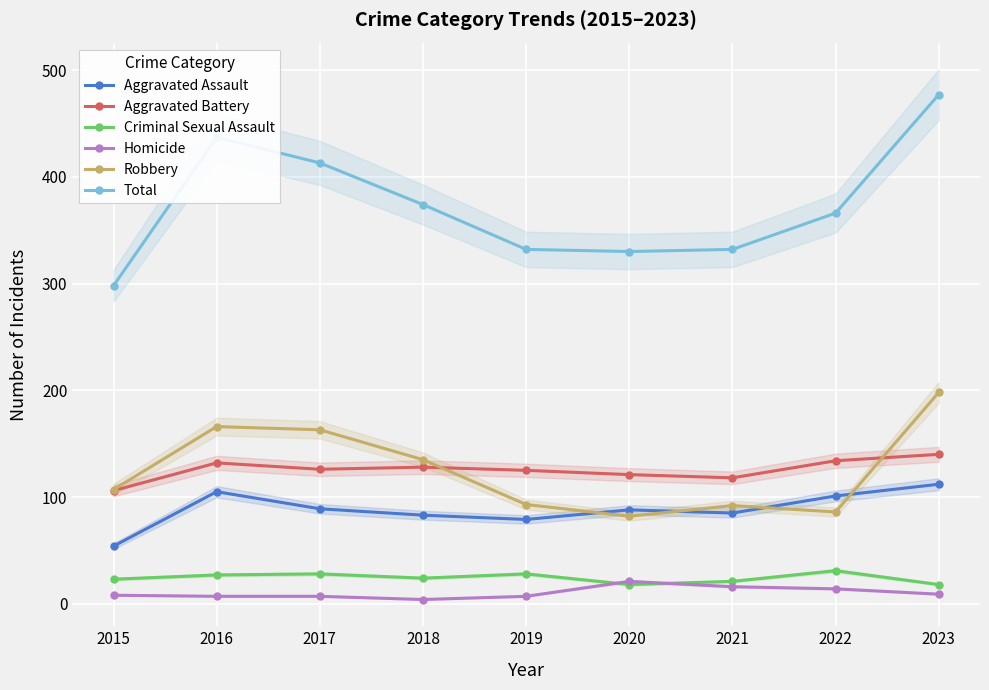

True or false: Robbery has more than 0 points higher than both neighbors.

True